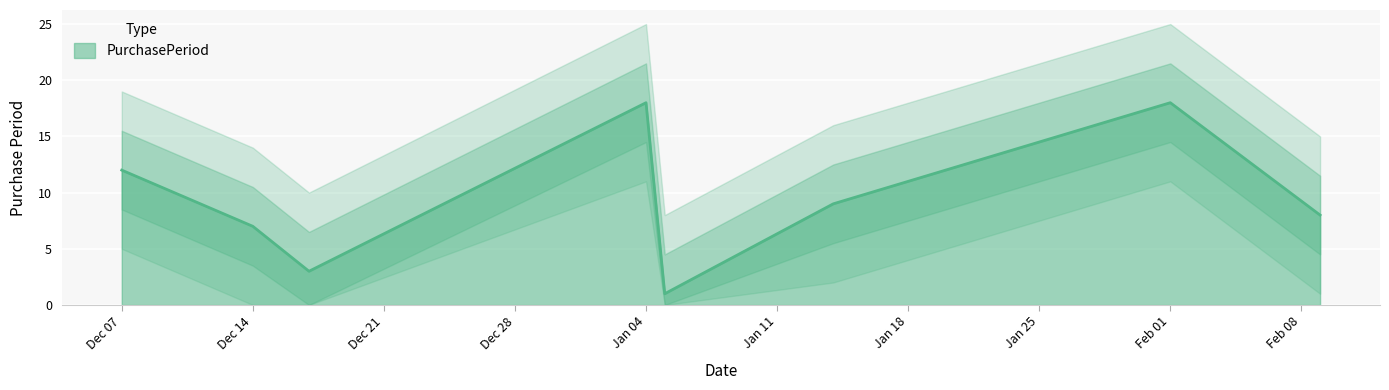

What is the sum of all values?

76